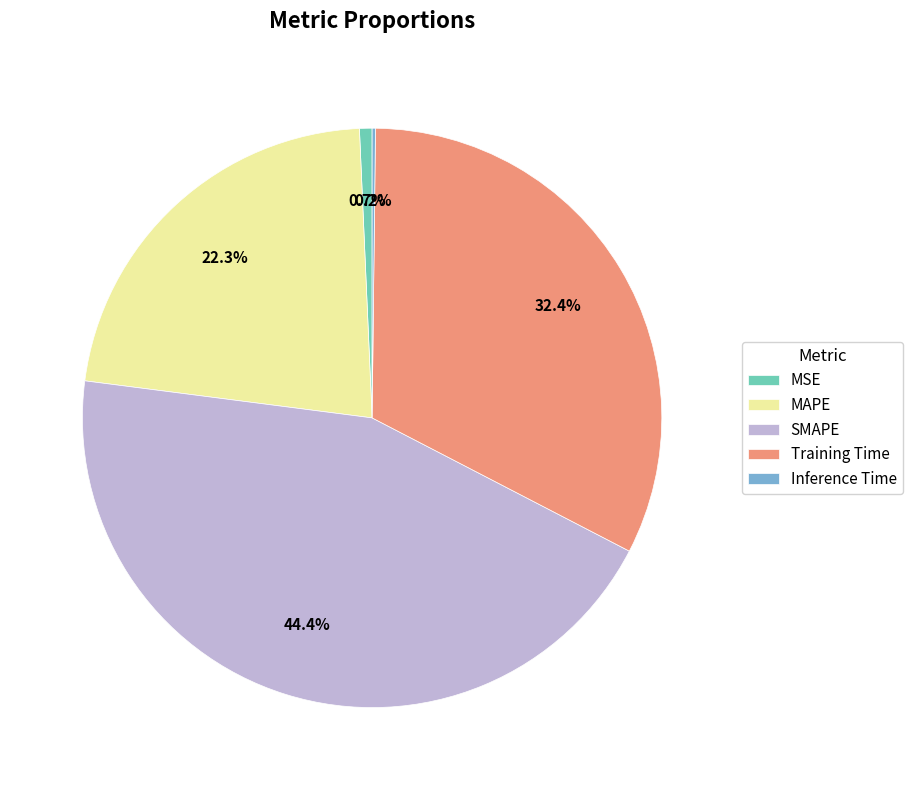

Combined, do MAPE and SMAPE account for over 50%?

Yes